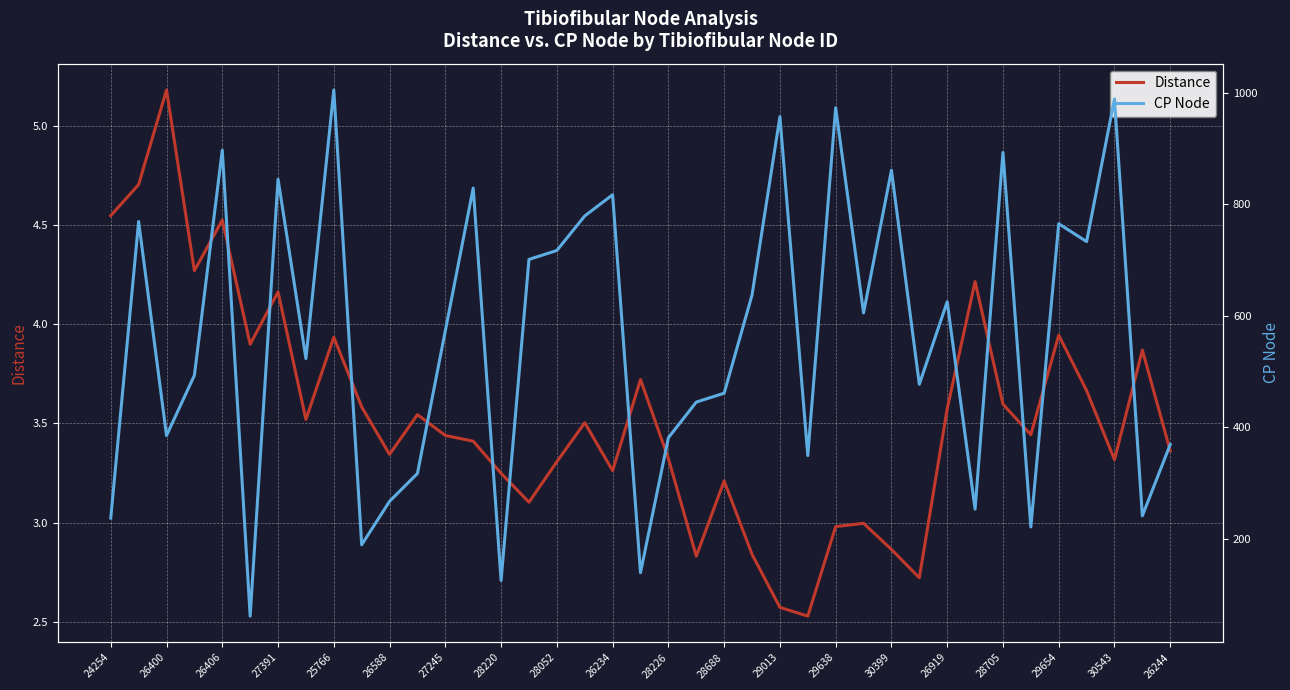

List the series in order of their peak value, lowest first.

Distance, CP Node